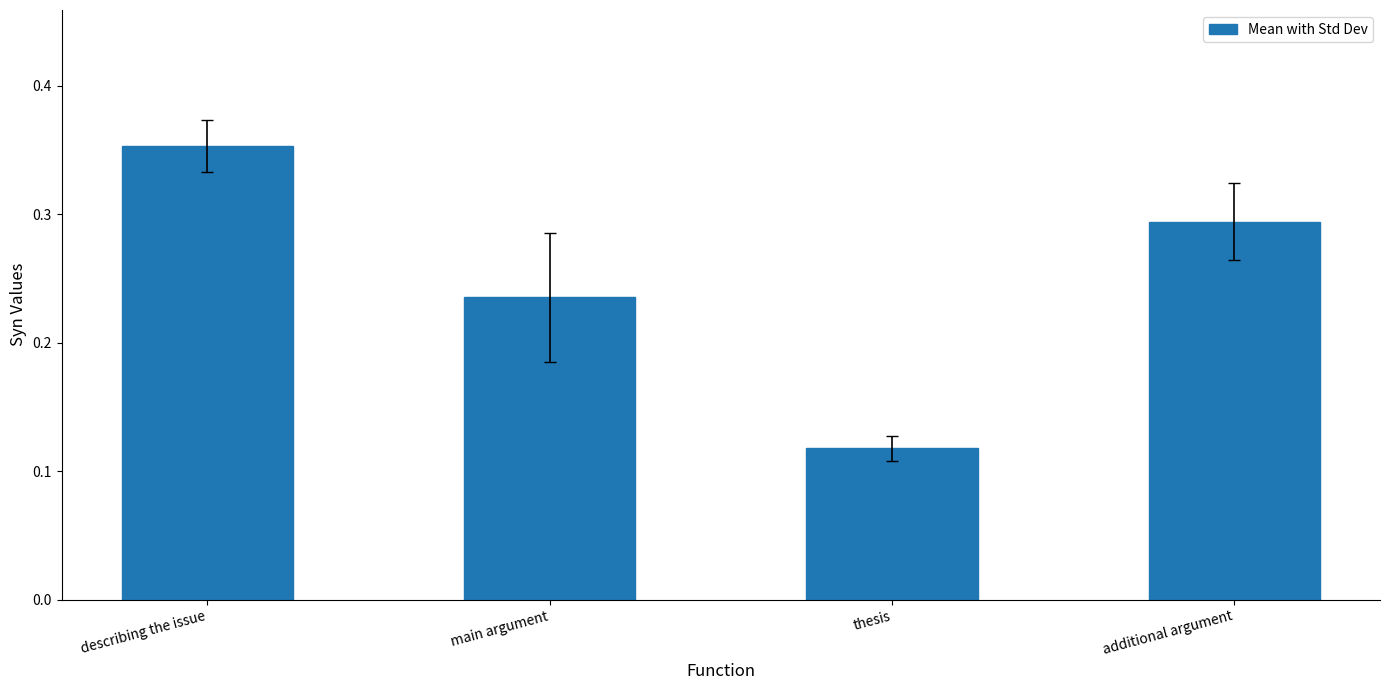

What is the sum of all values?

1.0